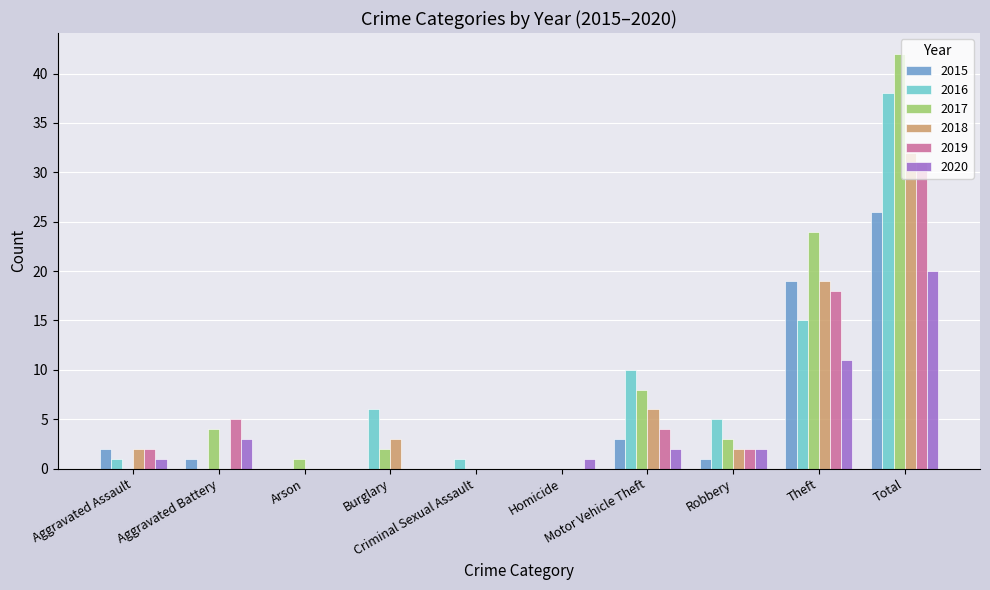

What is the greatest value displayed?

42